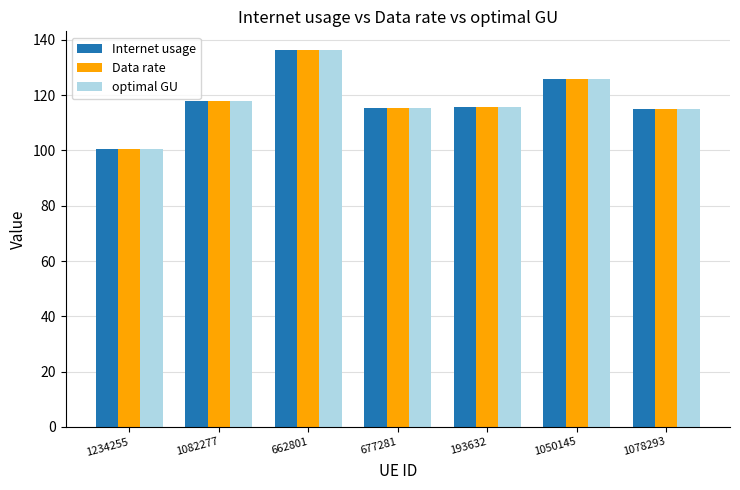

The Internet usage series shows 126.0 at 1050145. True or false?

True